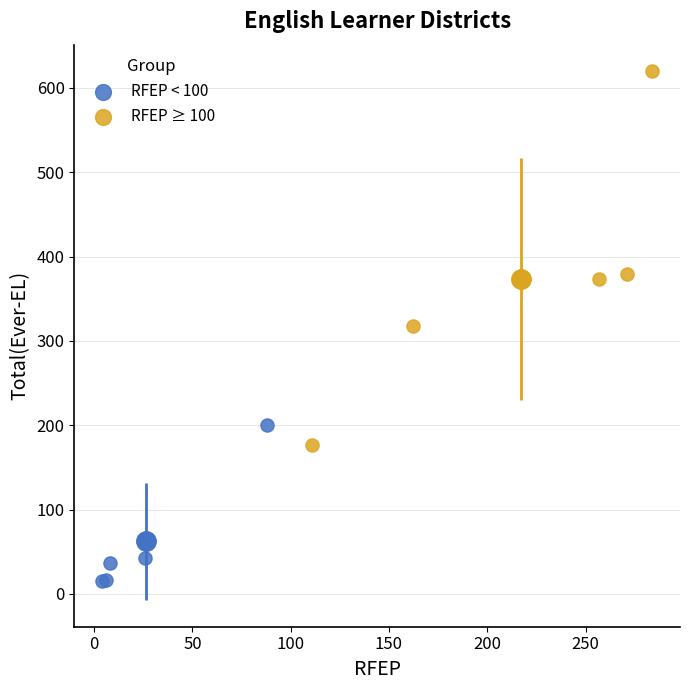

Which series has the widest spread of Y values?

RFEP ≥ 100